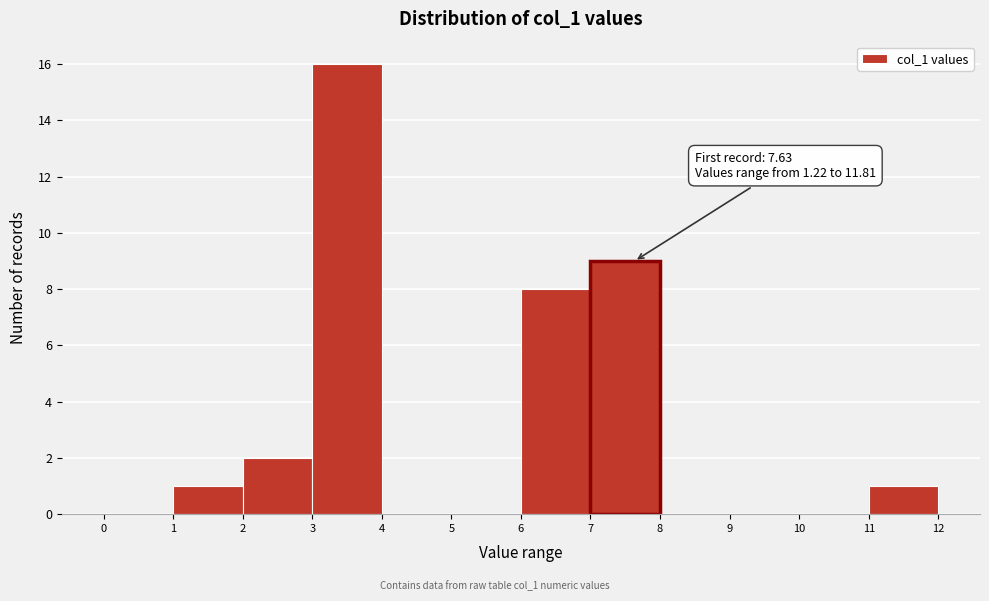

Over which range of the x-axis is the bar tallest?

3 to 4